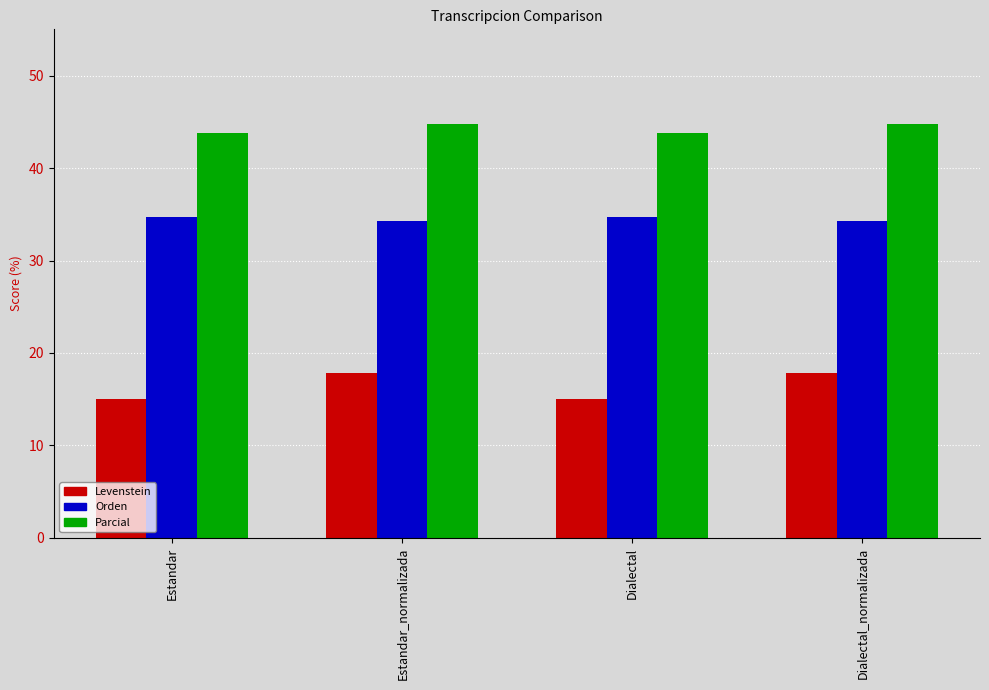

Count the Levenstein values in the range 14 to 17.

2